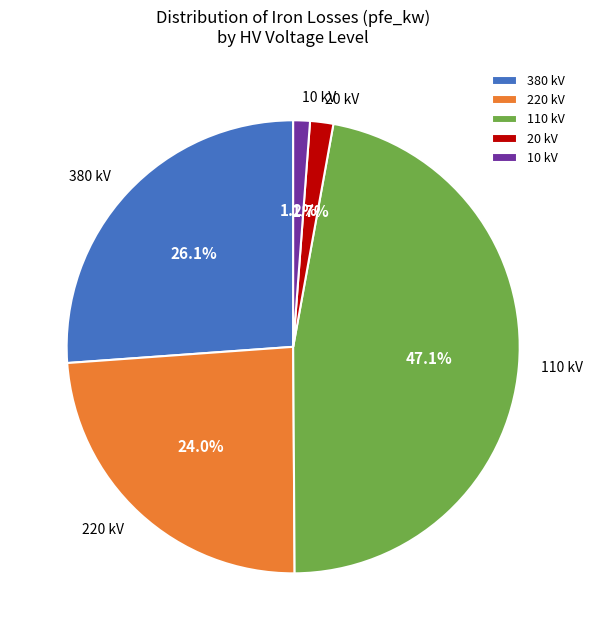

Which has a higher value, 20 kV or 110 kV?

110 kV